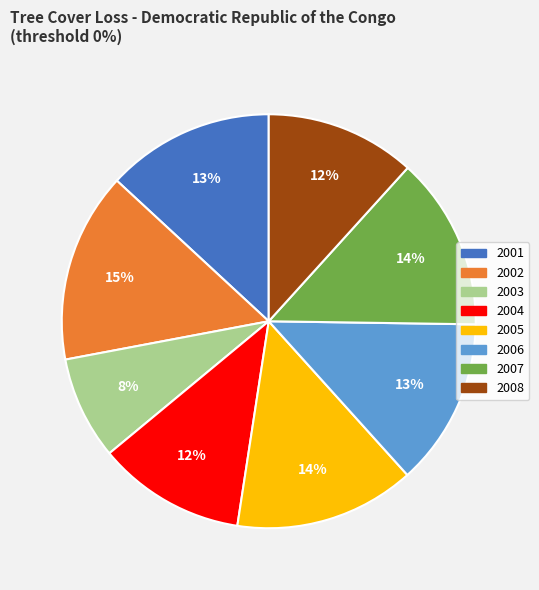

Is the sum of 2002 and 2004 greater than half?

No